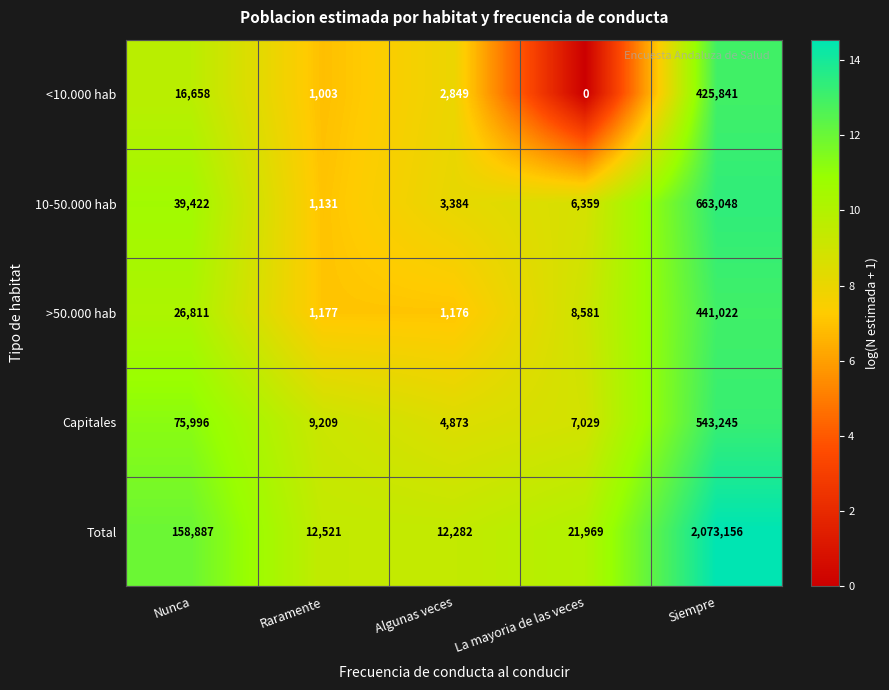

What is the sum of the Total values at Algunas veces and Siempre?

2085438